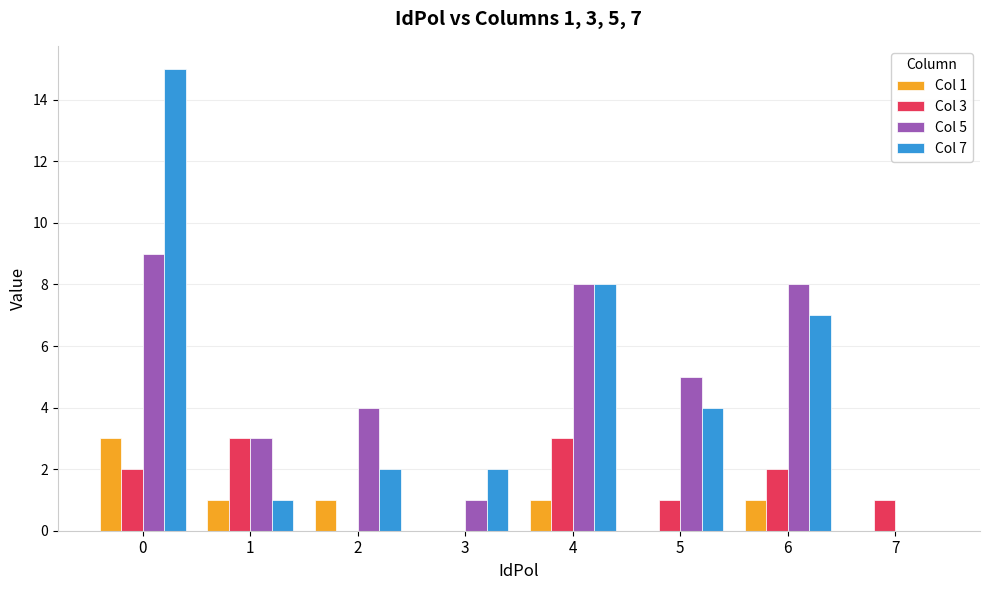

Is the value of Col 1 at 4 greater than the value of Col 3 at 1?

No